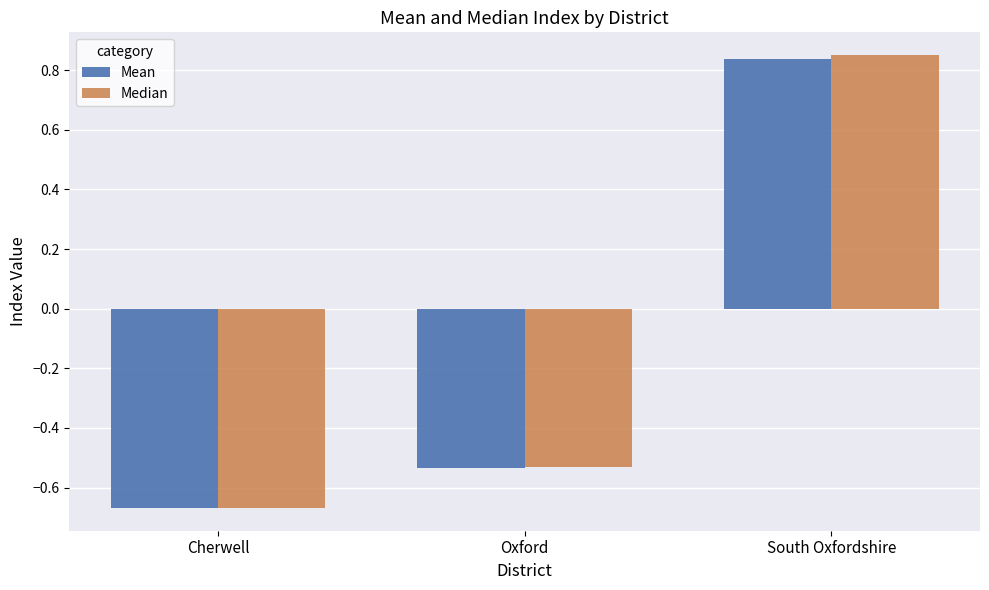

What position from the left is Oxford?

2